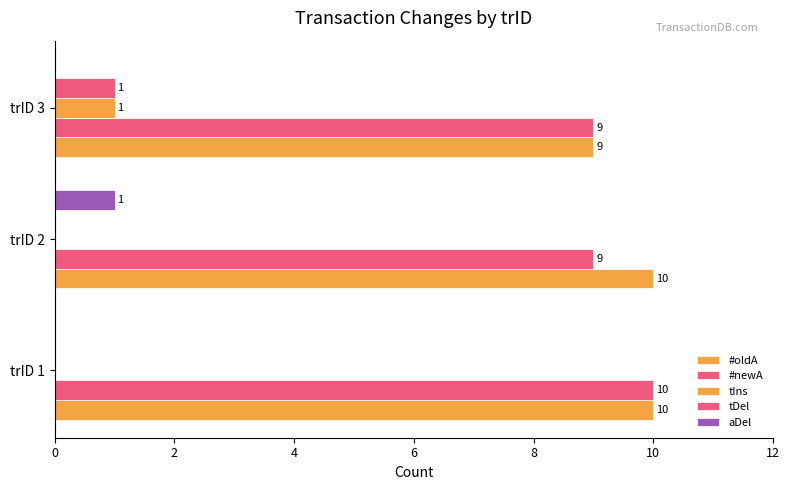

How many values in tDel are above zero?

1